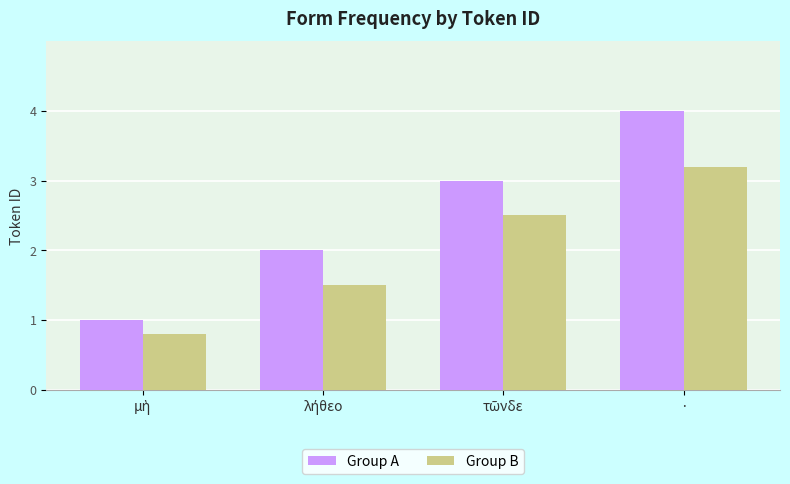

Rank the series by their average value, from lowest to highest.

Group B, Group A